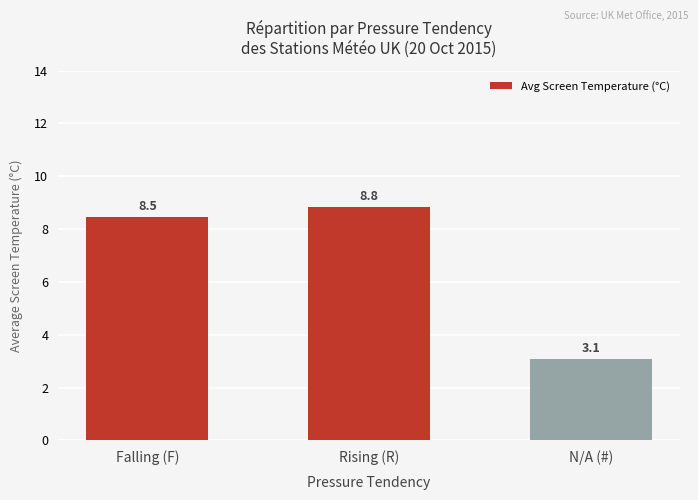

Reading left to right, list all the values displayed in this chart.

8.5	8.8	3.1